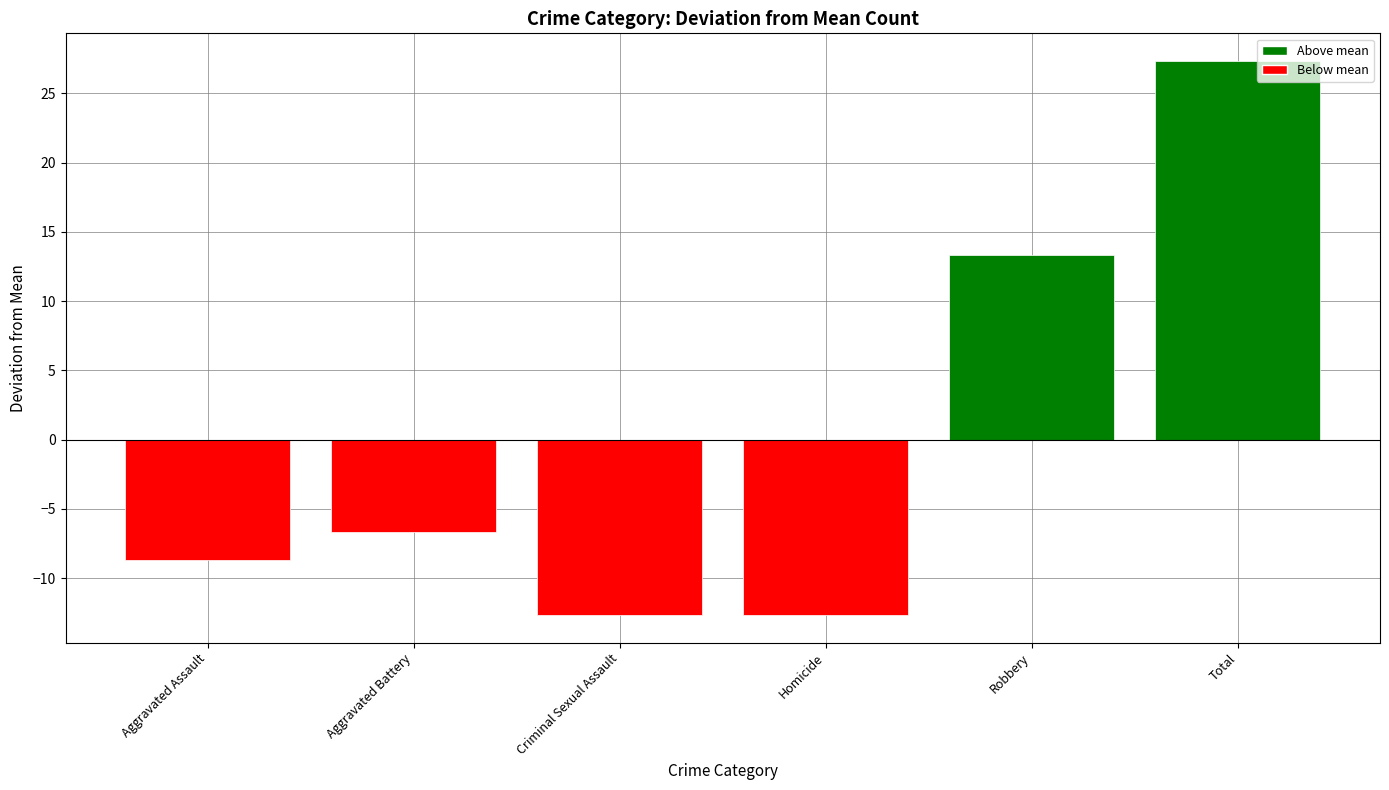

Reading right to left, what are all the values shown in this chart?

Total=27.3	Robbery=13.3	Homicide=-12.7	Criminal Sexual Assault=-12.7	Aggravated Battery=-6.7	Aggravated Assault=-8.7